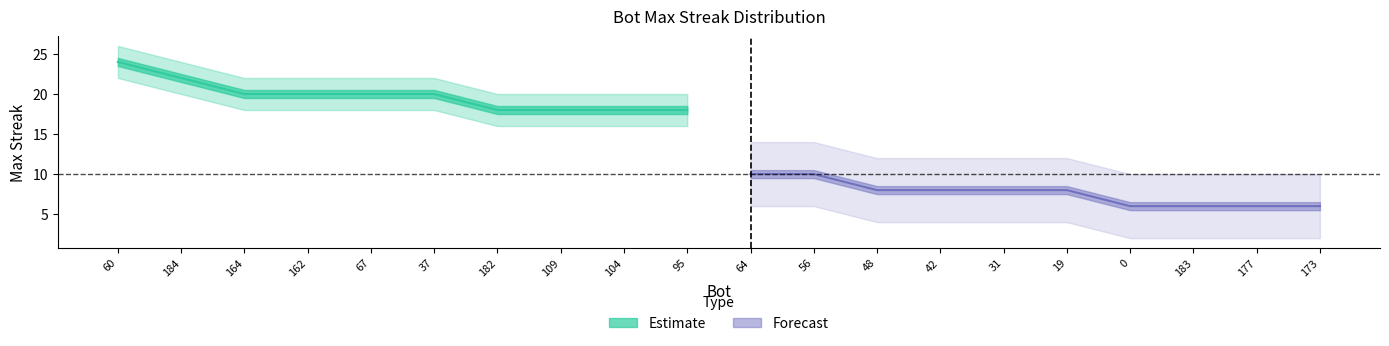

True or false: forecast has a value of 4 at 48.

False